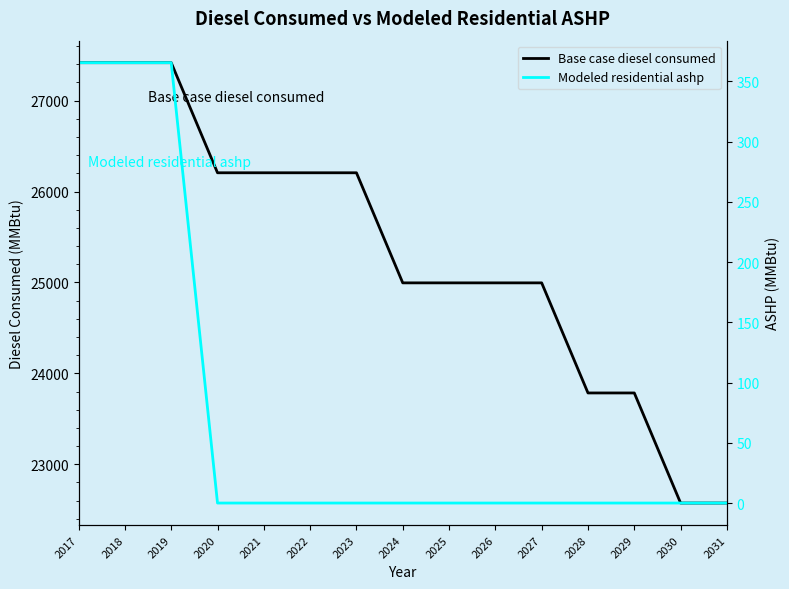

What is the average value of the Base case diesel consumed series?

25318.6